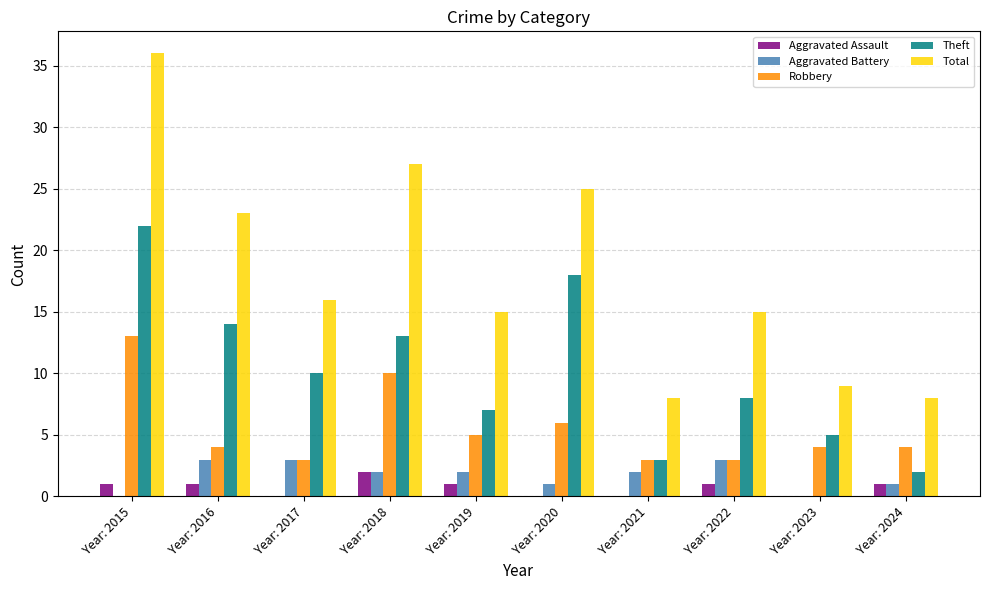

At which category is the sum across all series the highest?

Year: 2015